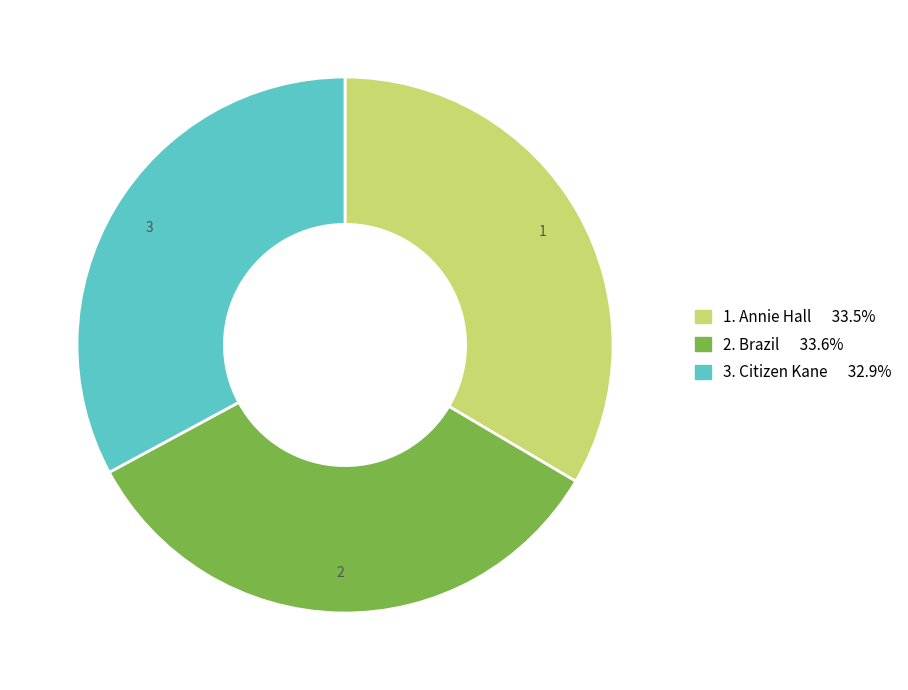

Is there any slice that represents more than half of the pie?

No